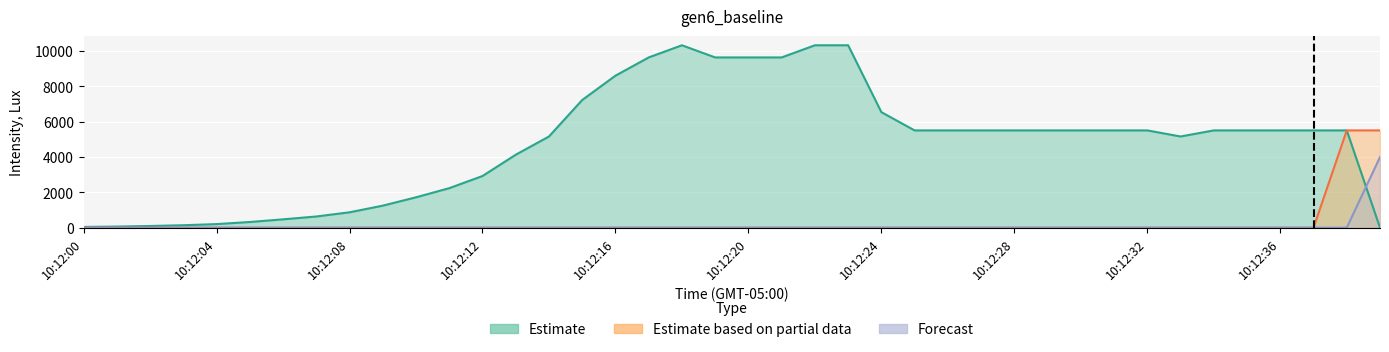

How many lines are shown in the chart?

3